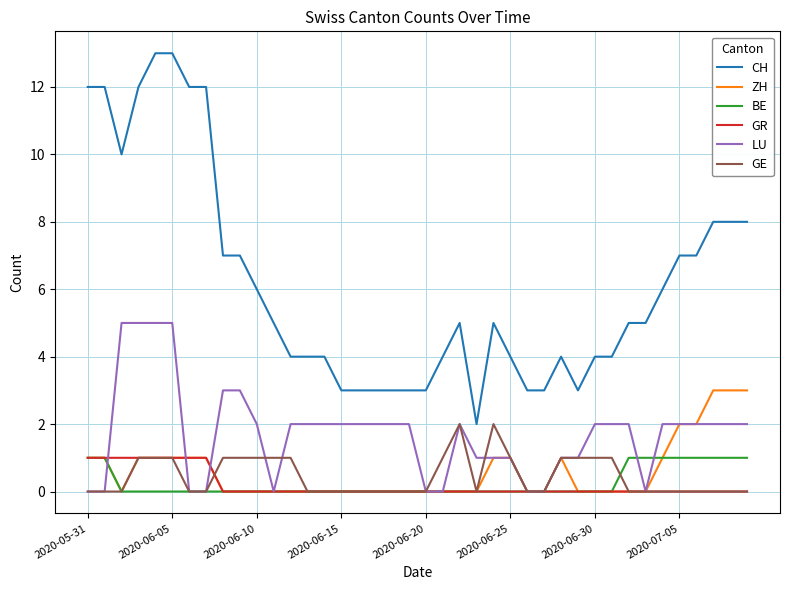

Which series has the largest range (max minus min)?

CH